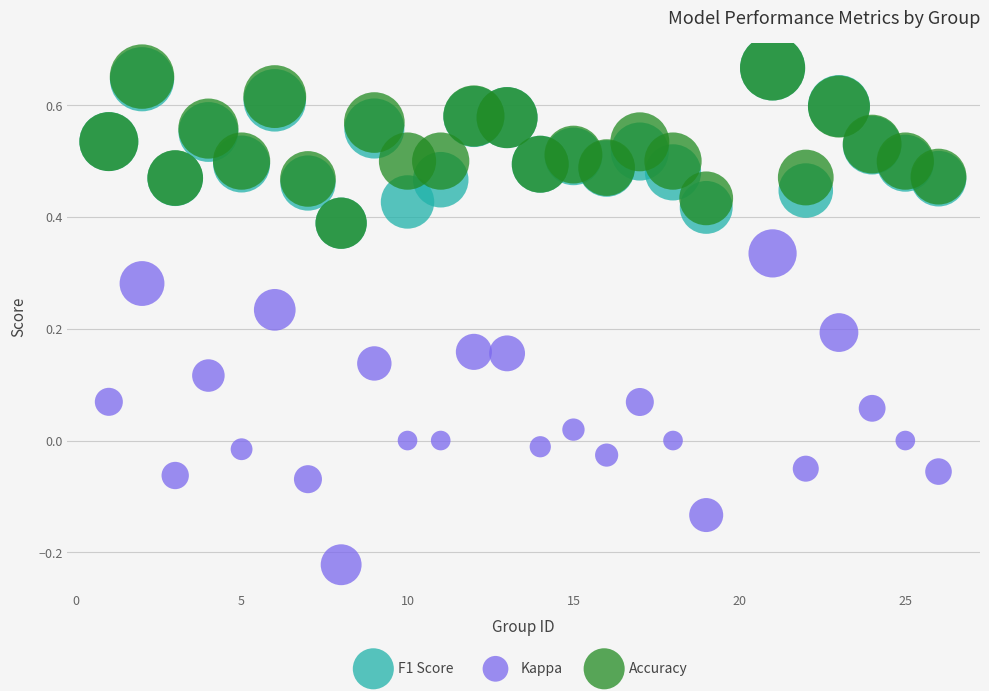

Which series has the largest Y range (max minus min)?

Kappa